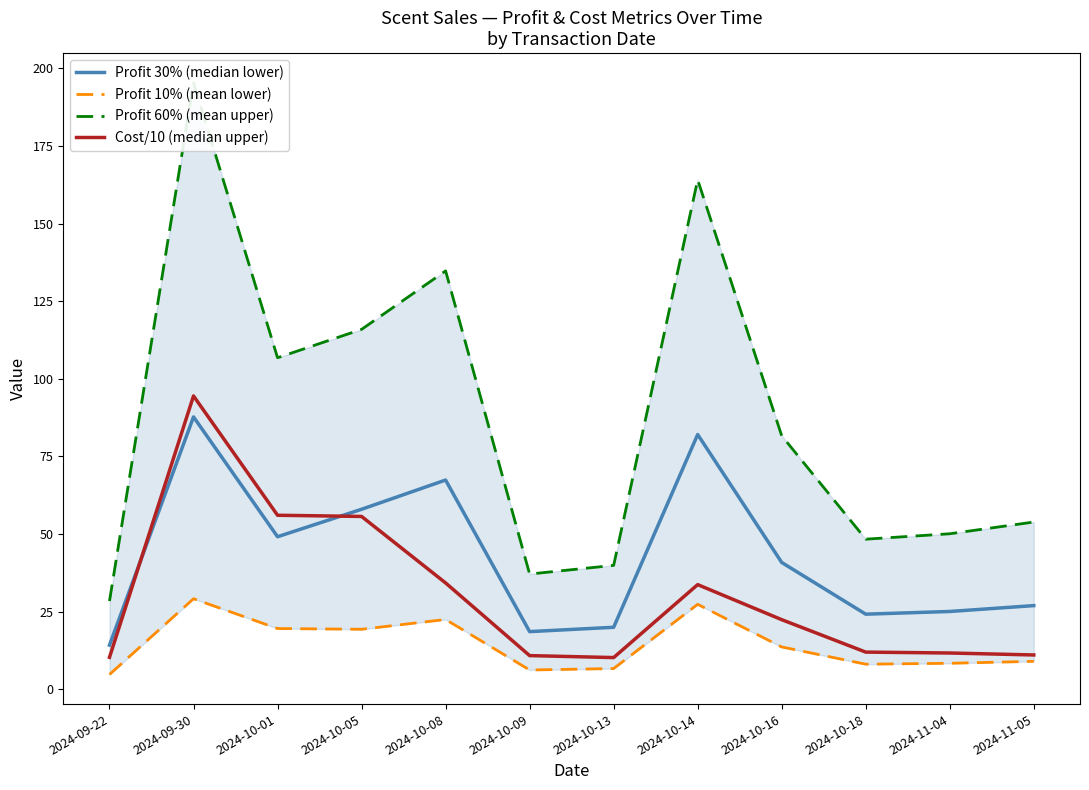

Where is the first local maximum for Profit 10% (mean lower)?

2024-09-30